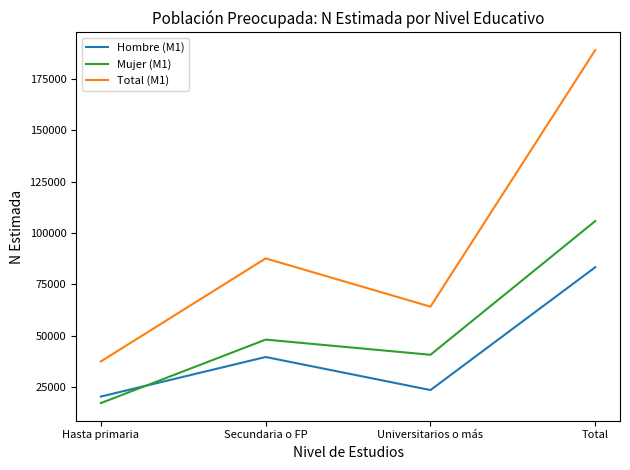

True or false: Total (M1) has a value of 37414 at Hasta primaria.

True